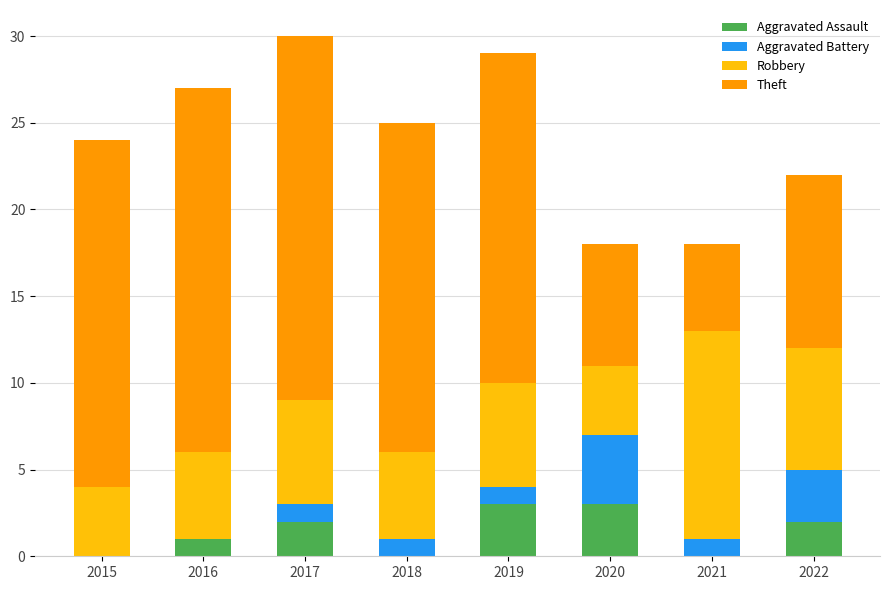

What is the total value across all series at 2020?

18